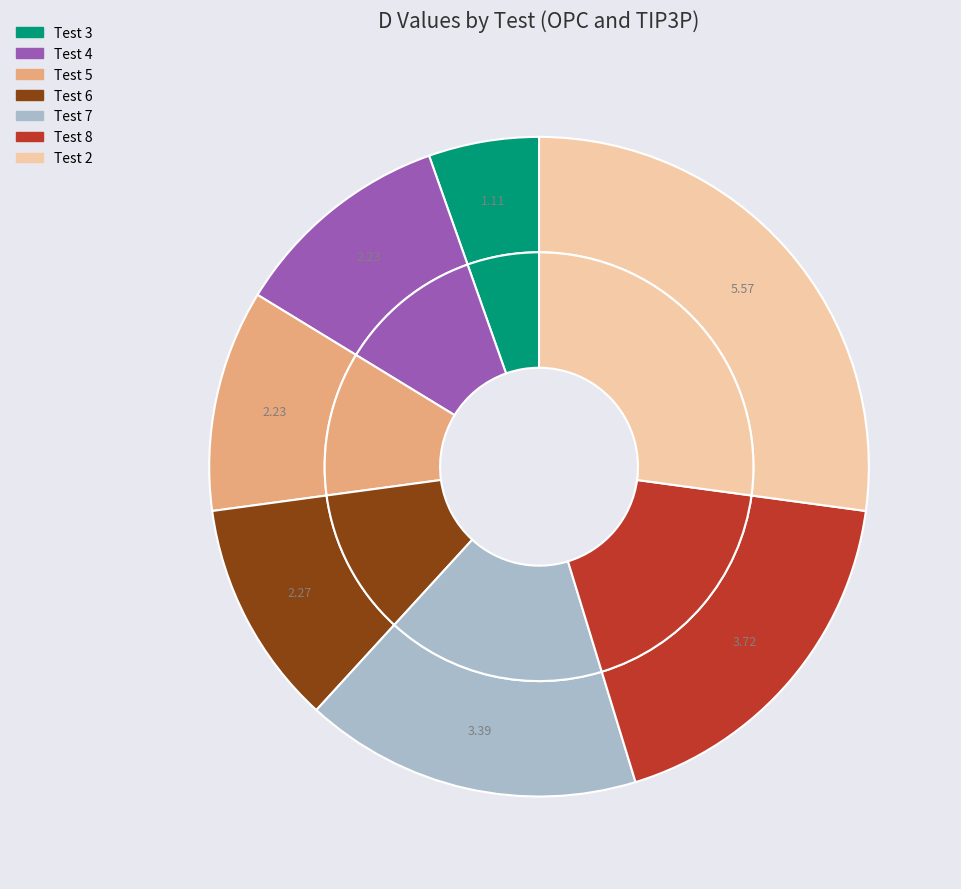

What percentage is the Test 8 slice, to the nearest percent?

18%